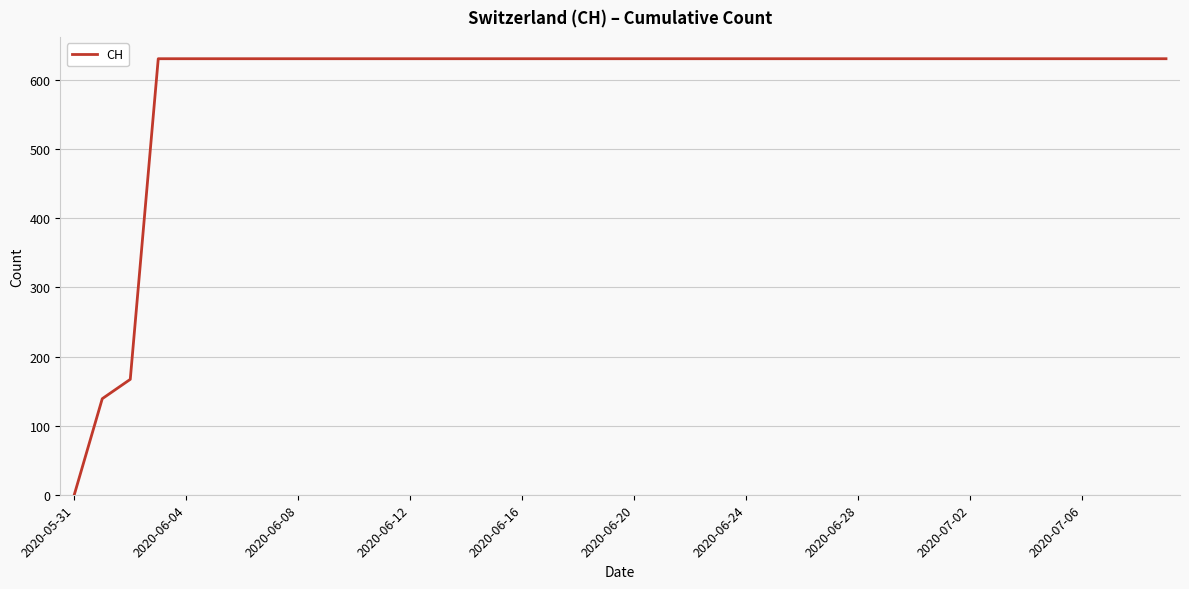

What is the average value?

591